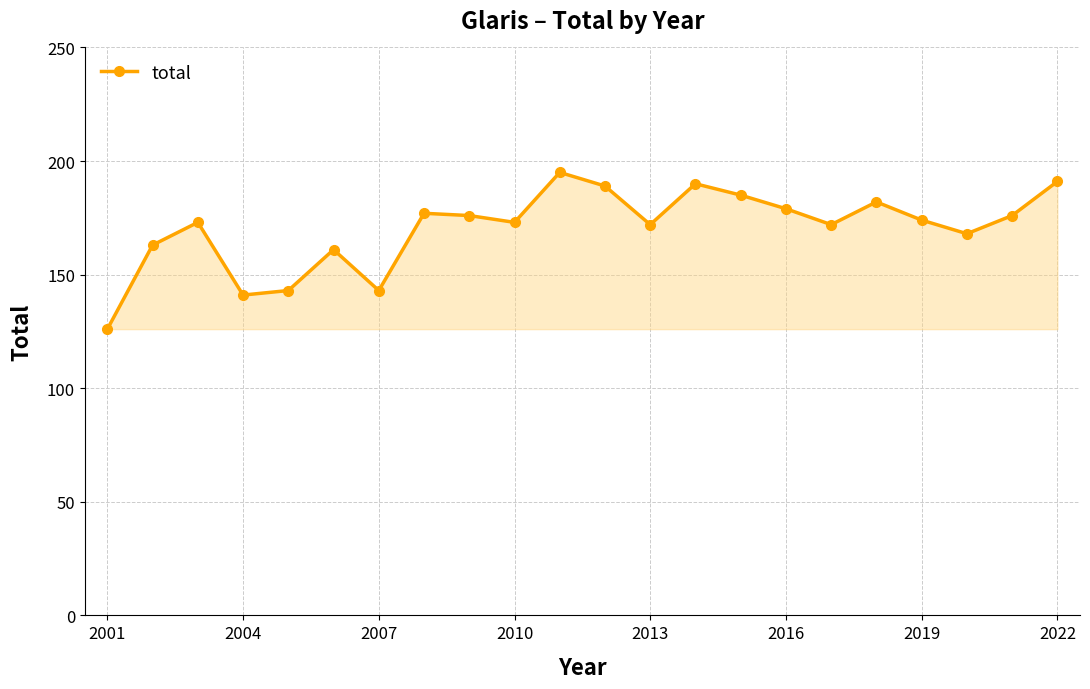

What is the value of the 7th point from the left?

143